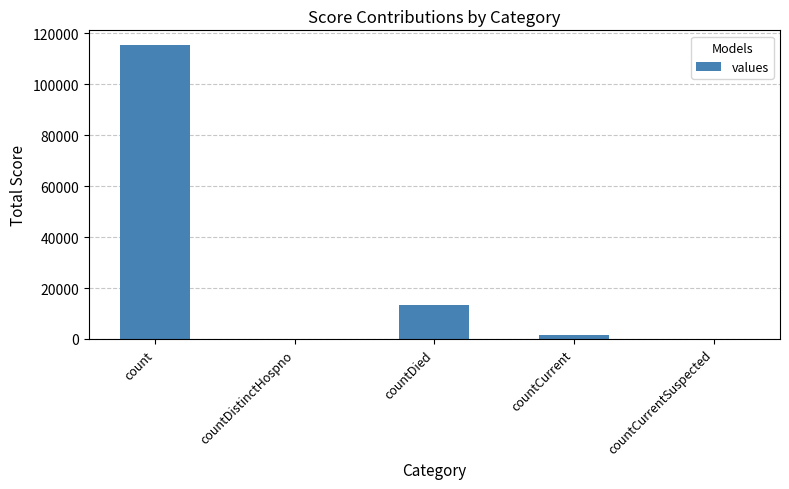

The value at countCurrentSuspected is 0. True or false?

True